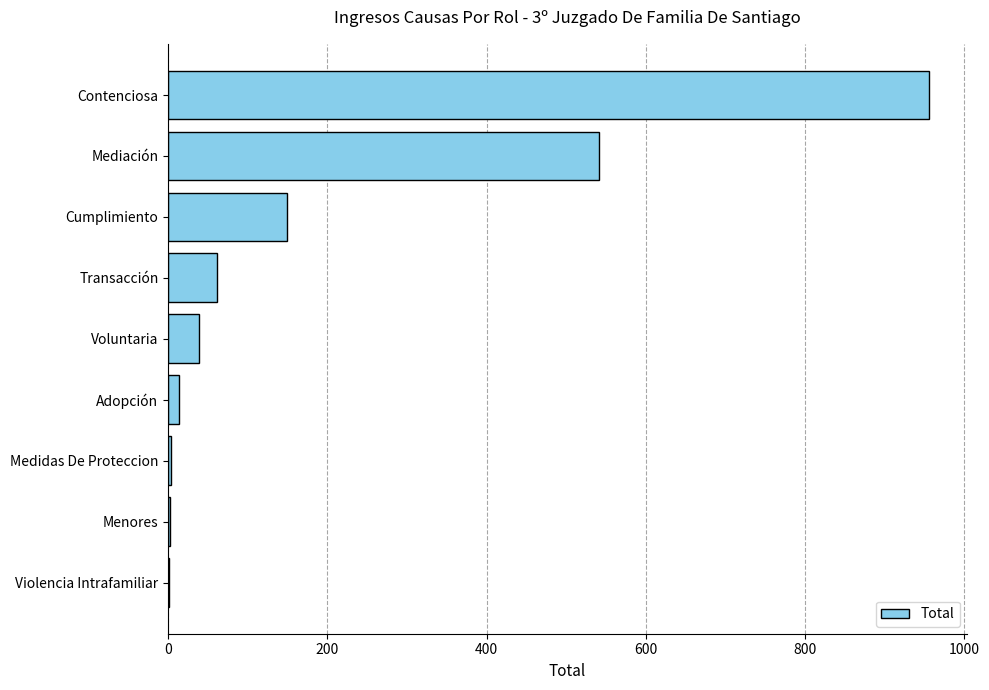

Between Menores and Contenciosa, which is larger?

Contenciosa